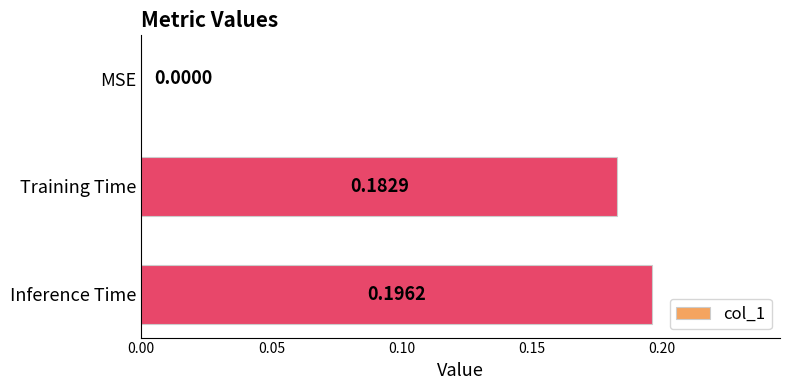

Between MSE and Inference Time, which is larger?

Inference Time